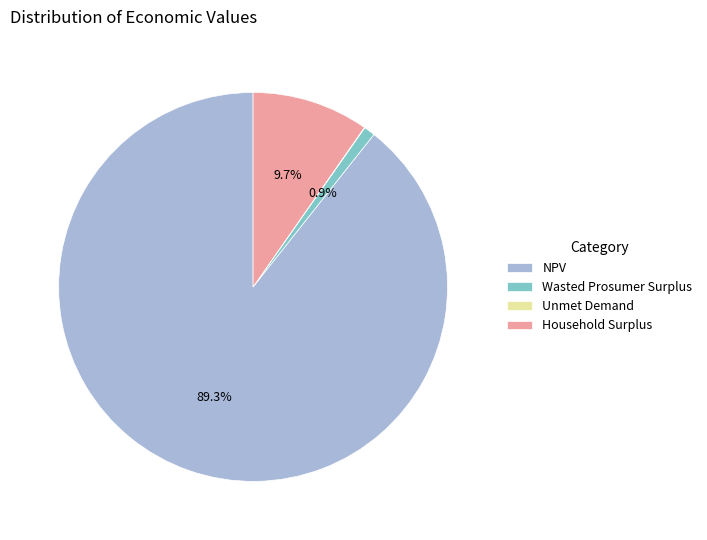

Between NPV and Household Surplus, which is larger?

NPV